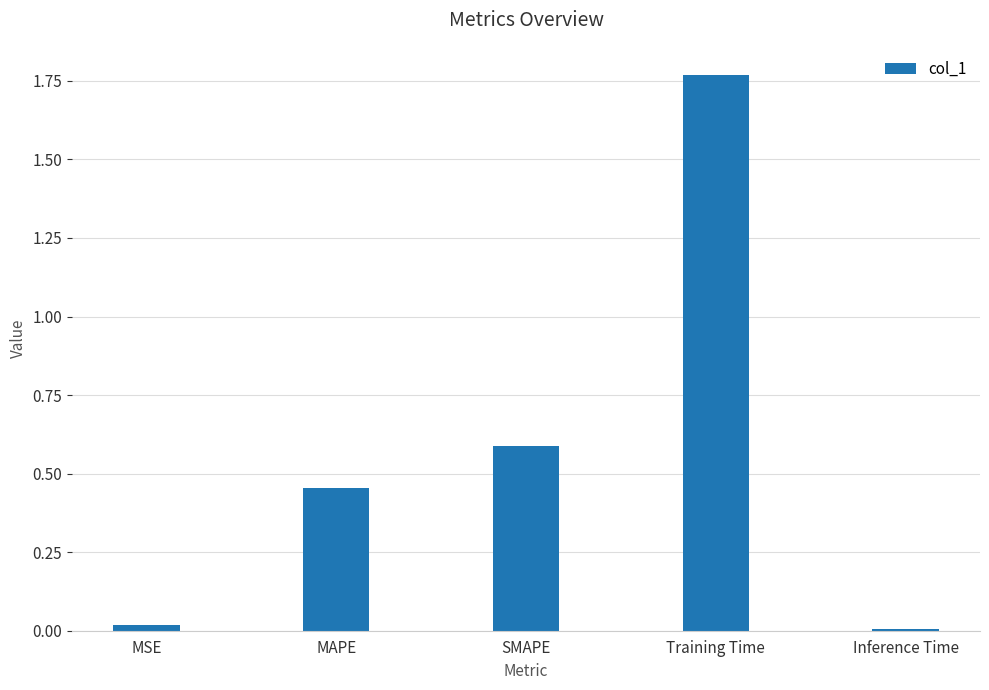

What is the sum of all values?

2.8